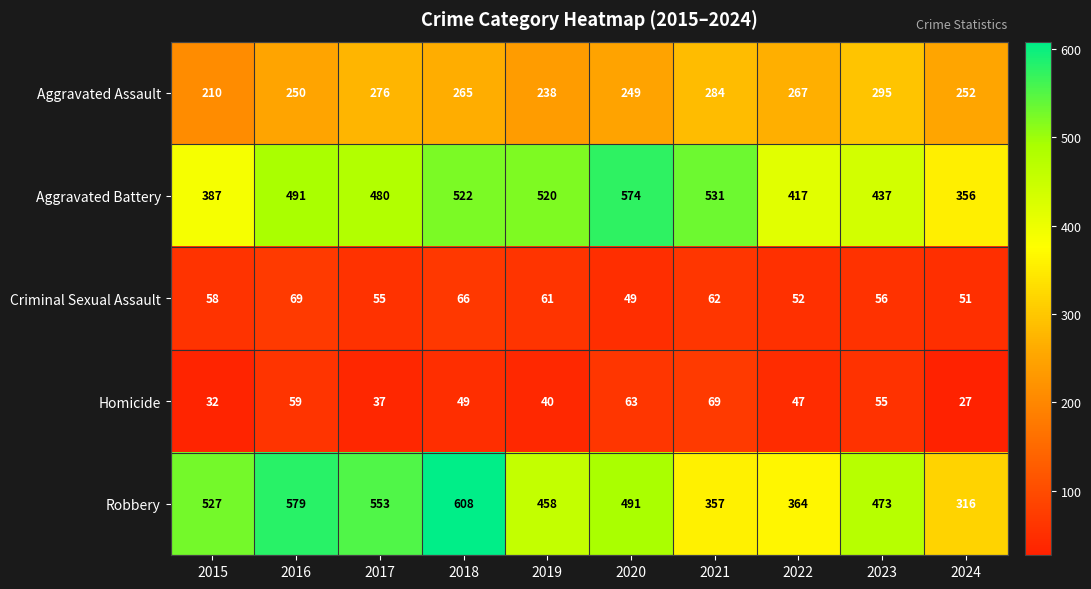

The value of Criminal Sexual Assault at 2022 is 52. True or false?

True